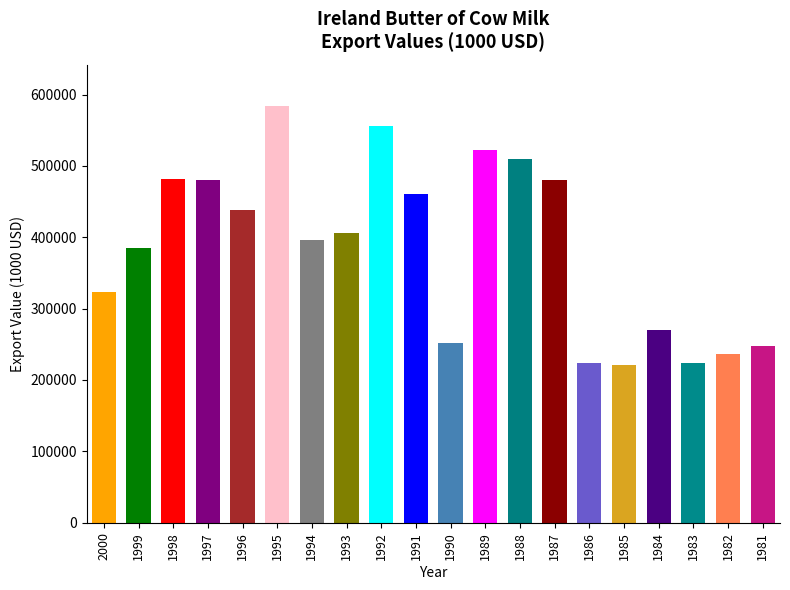

Rank the categories by value from highest to lowest.

1995, 1992, 1989, 1988, 1998, 1987, 1997, 1991, 1996, 1993, 1994, 1999, 2000, 1984, 1990, 1981, 1982, 1986, 1983, 1985